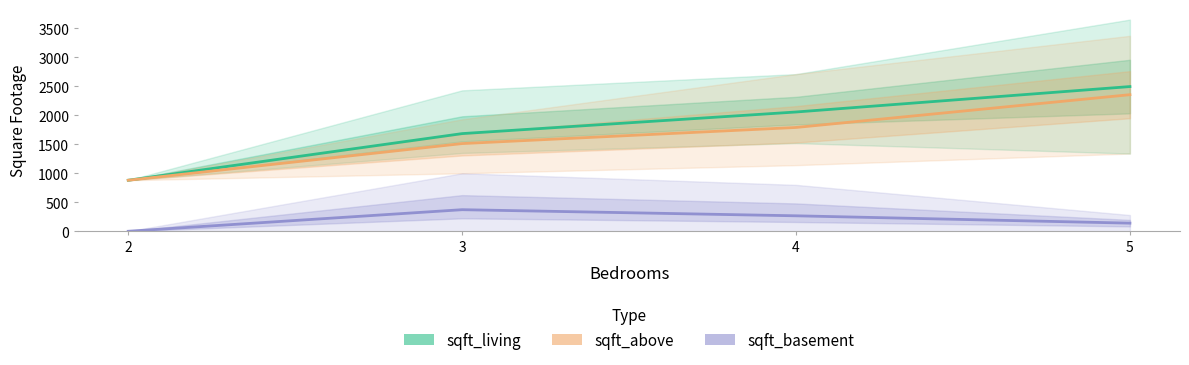

Which has a higher value, 3 or 4?

4